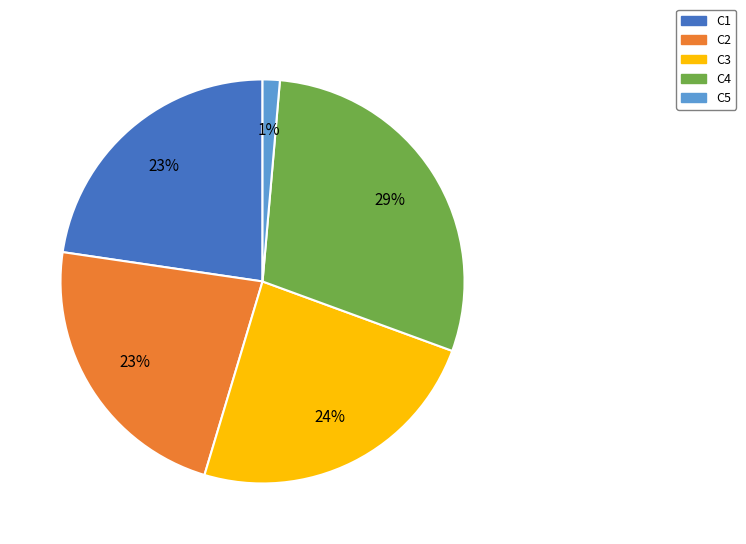

To the nearest percent, what percentage of the pie is C2?

23%